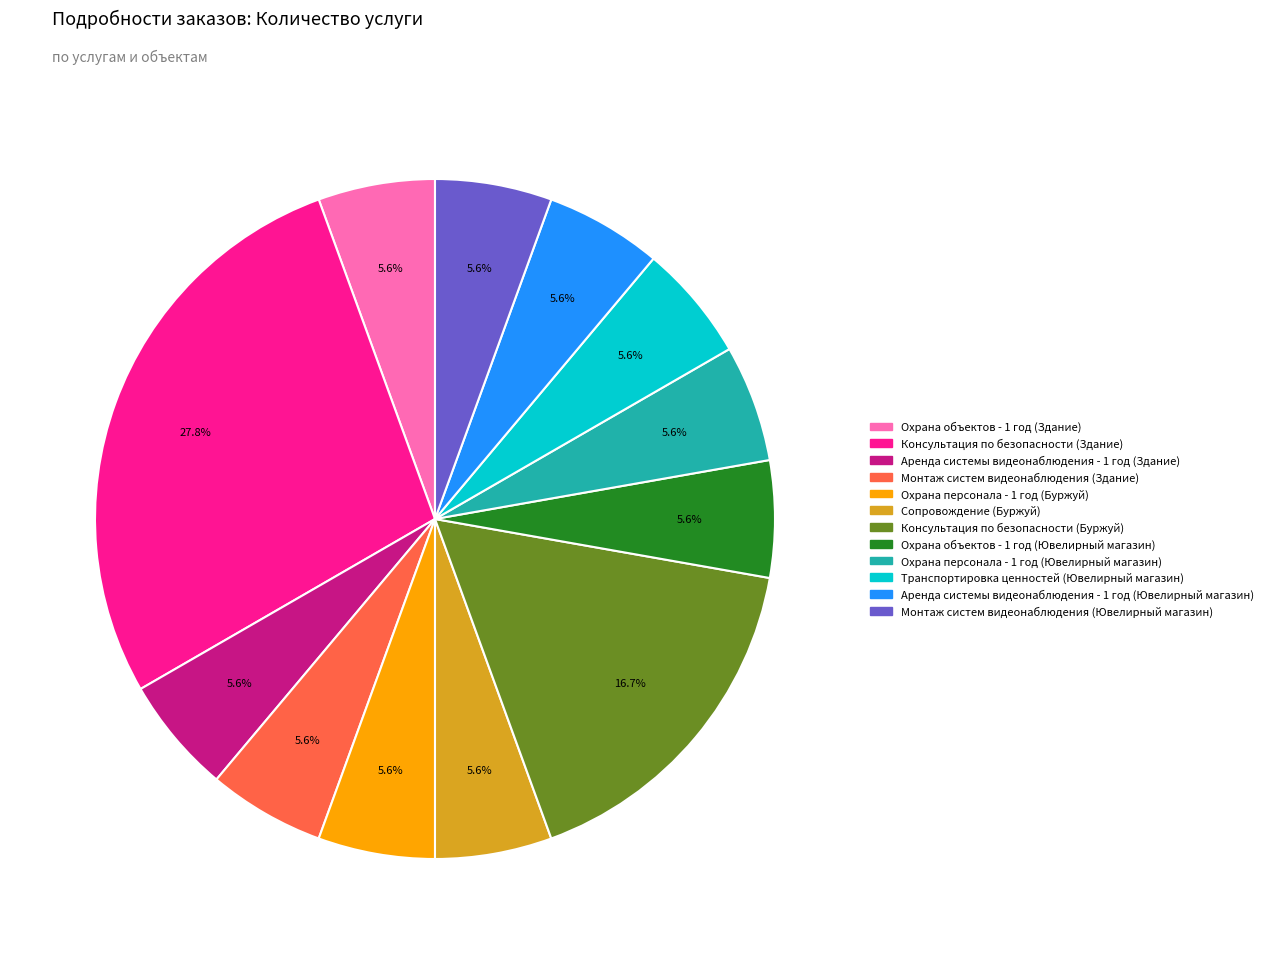

Combined, do Монтаж систем видеонаблюдения (Ювелирный магазин) and Аренда системы видеонаблюдения - 1 год (Ювелирный магазин) account for over 50%?

No